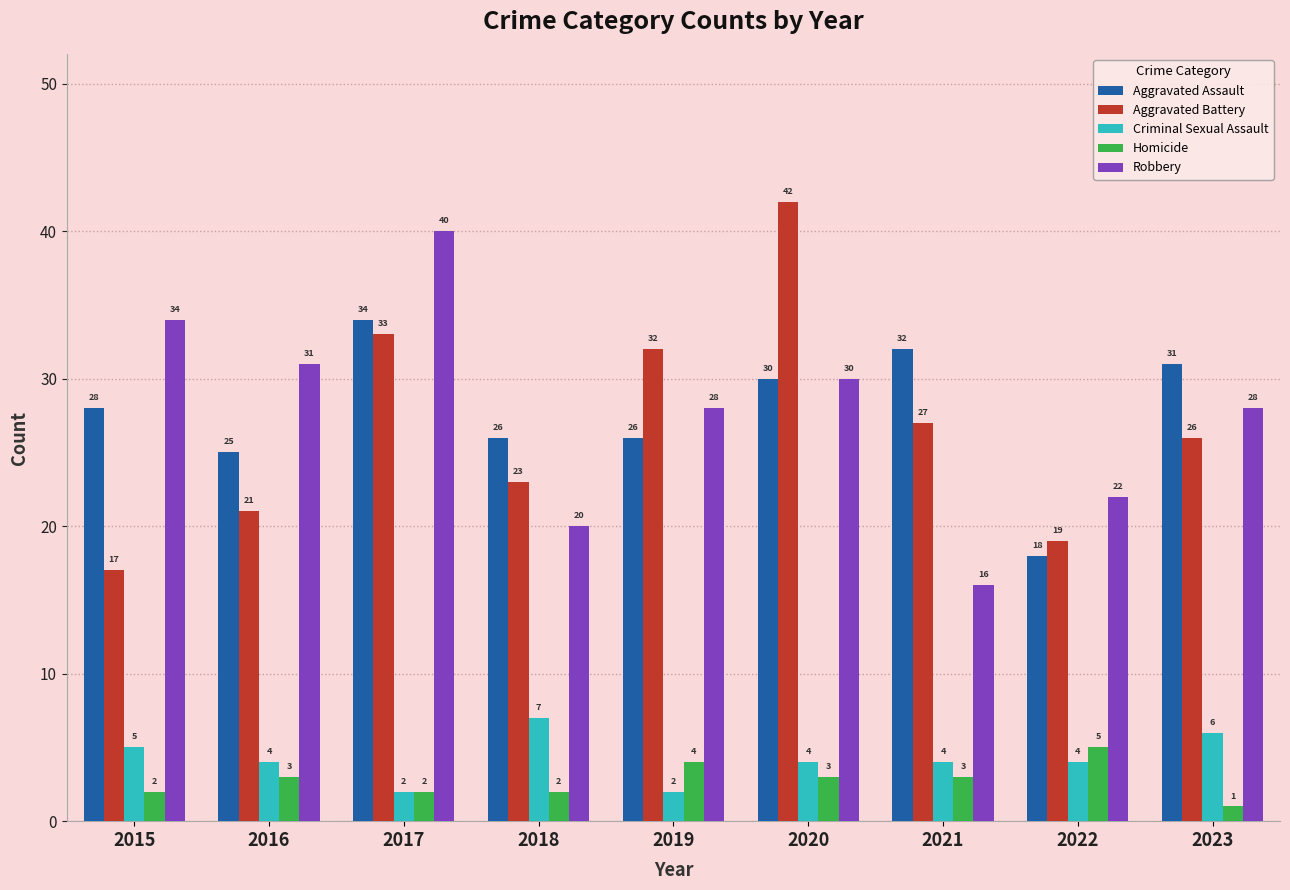

Which series has the widest spread of values?

Aggravated Battery